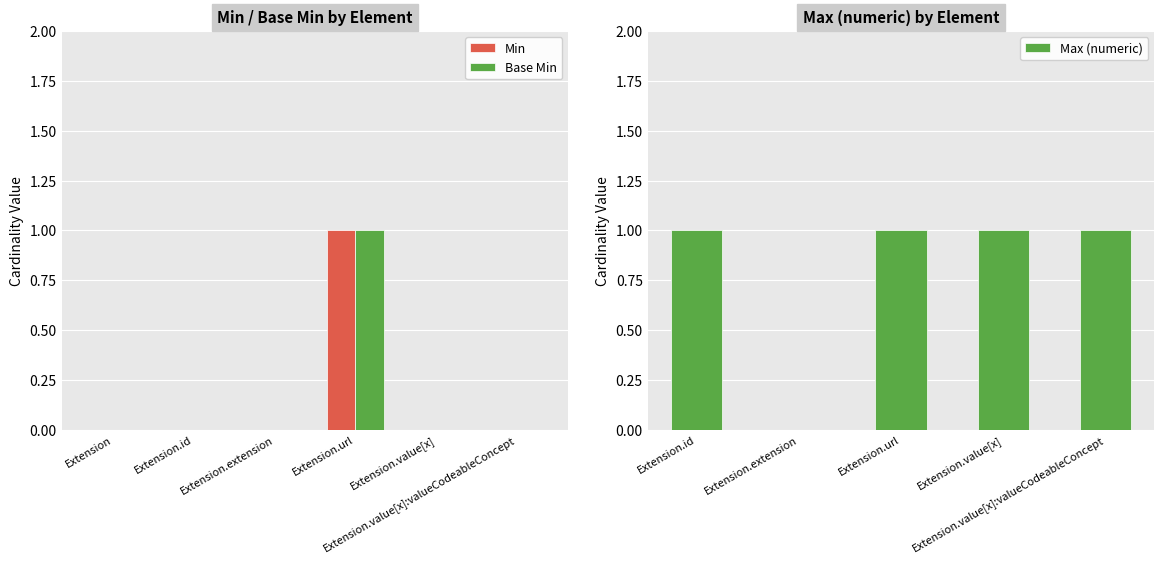

How many values in the Min series exceed 0?

1